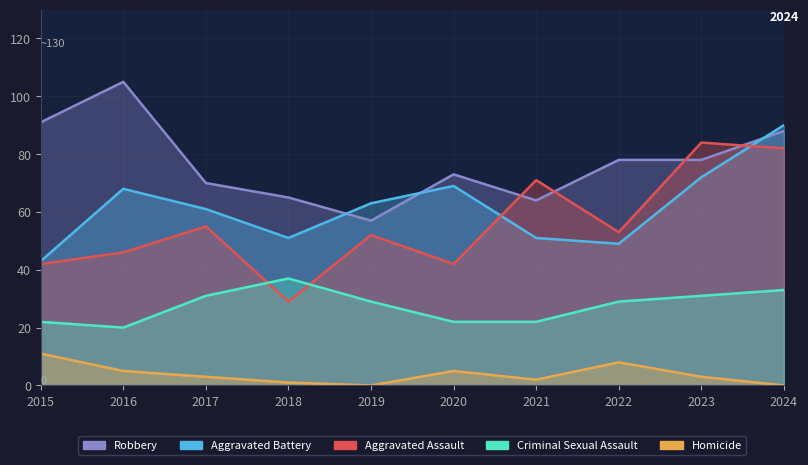

Where is the first local maximum for Homicide?

2020